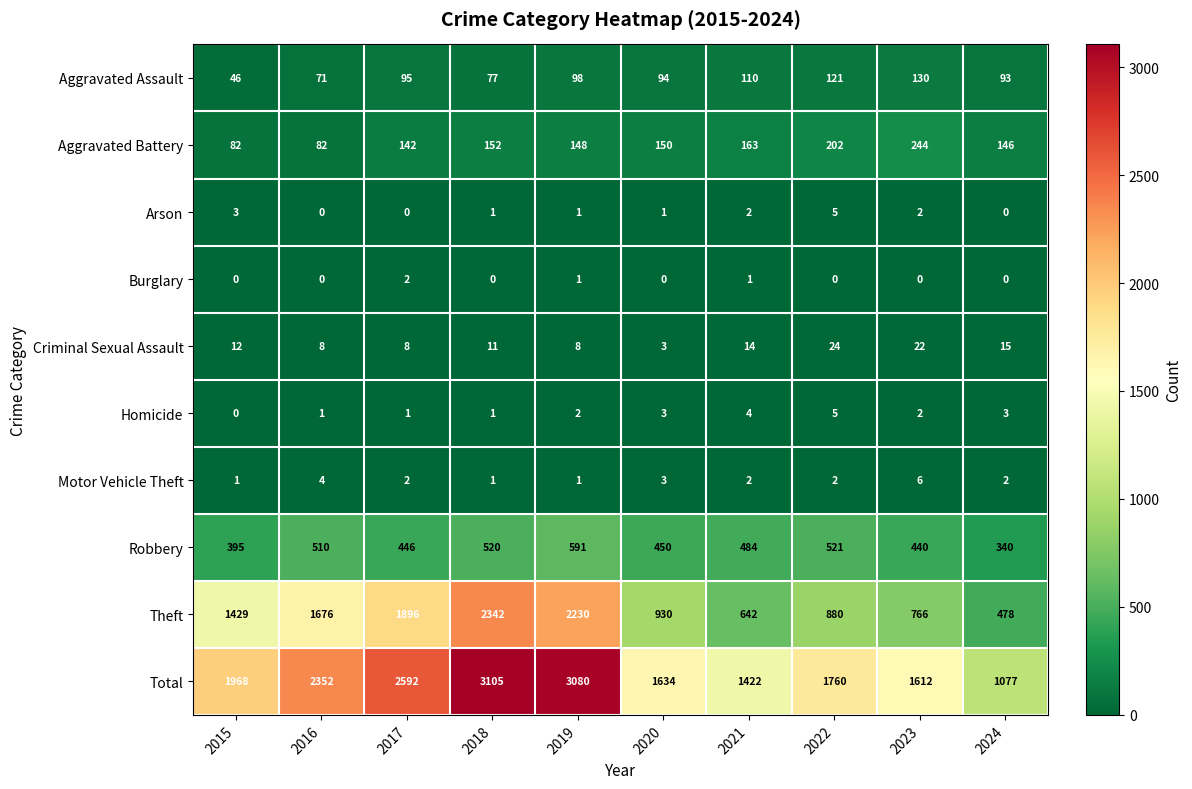

What is the approximate value of Homicide at 2020?

3